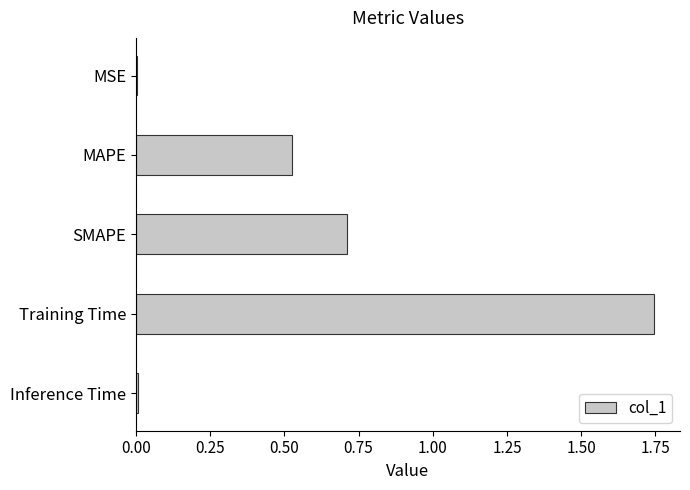

What is the sum of all values?

3.0